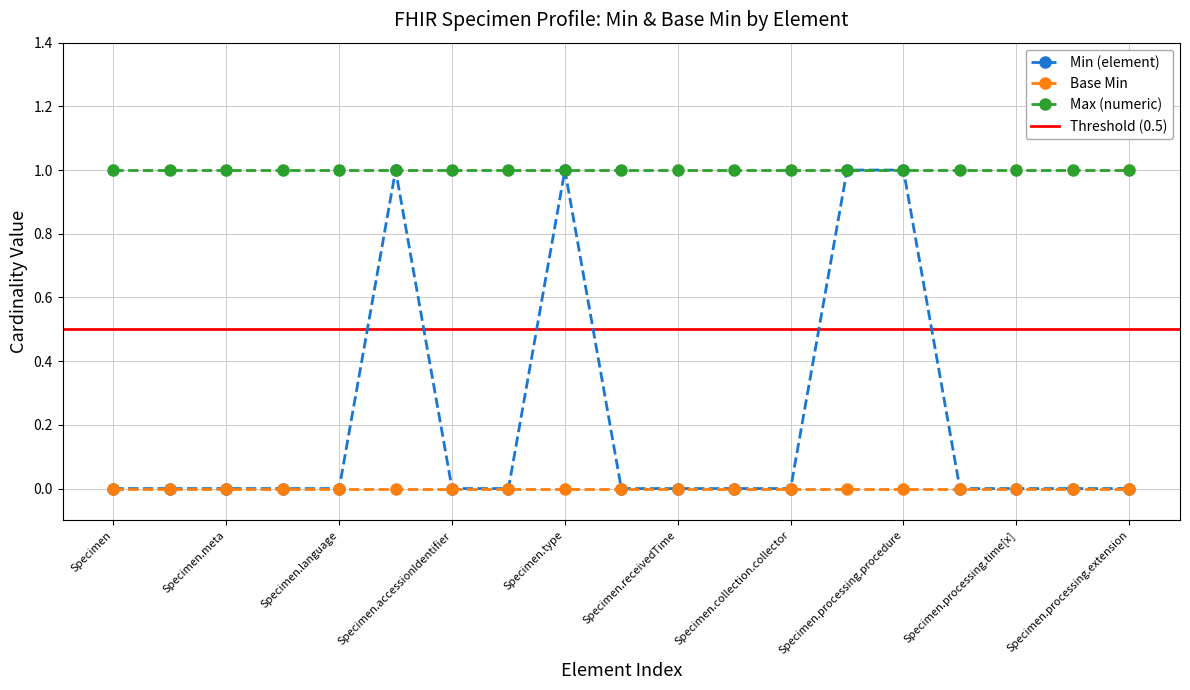

The Min (element) series shows 0 at Specimen. True or false?

True